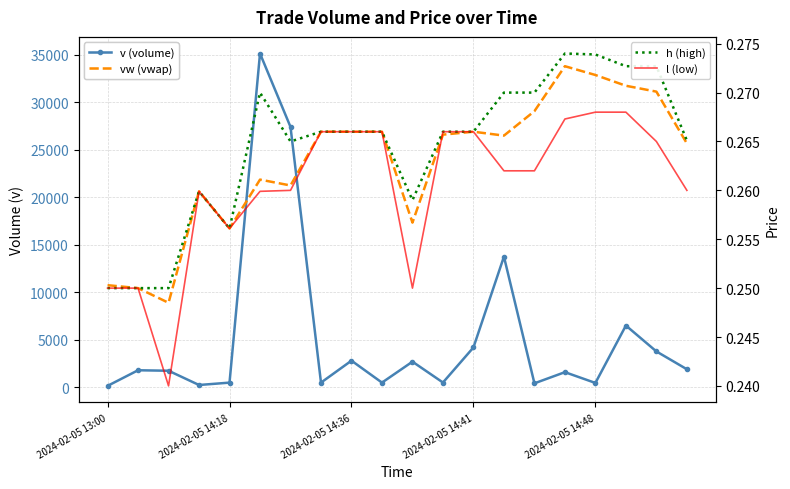

How many lines are shown in the chart?

4